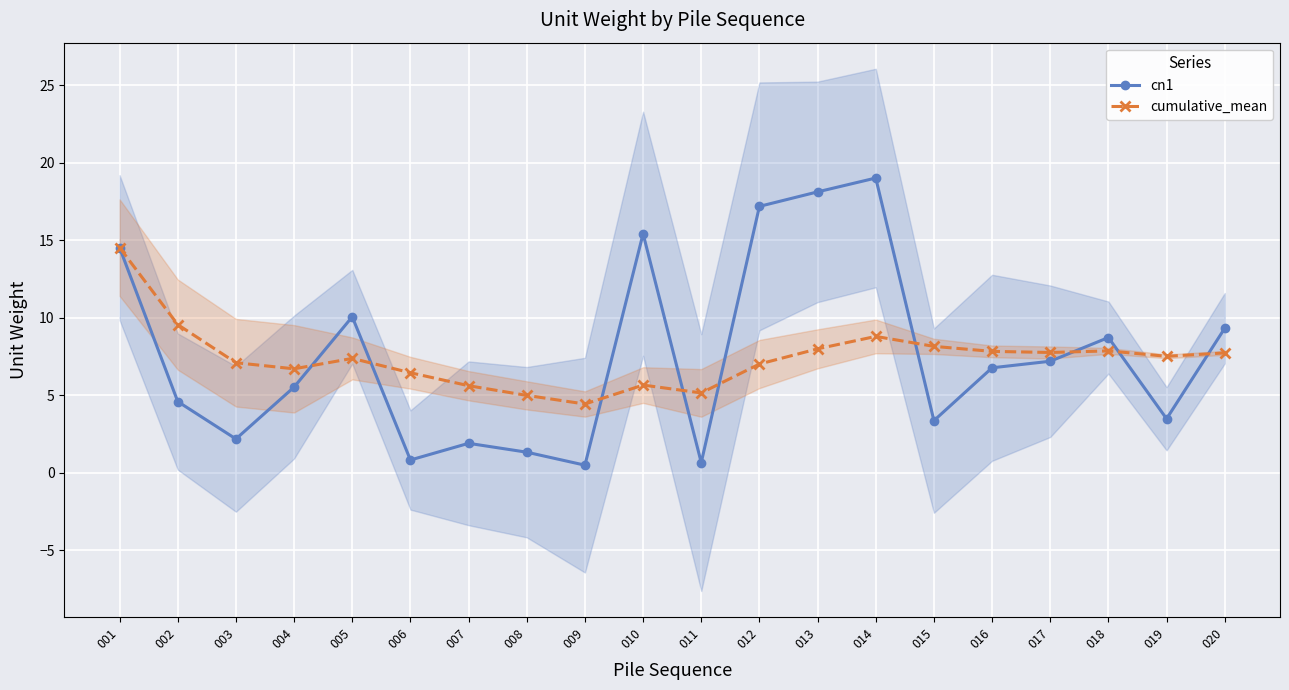

What value does the cumulative_mean series have at 014?

8.8